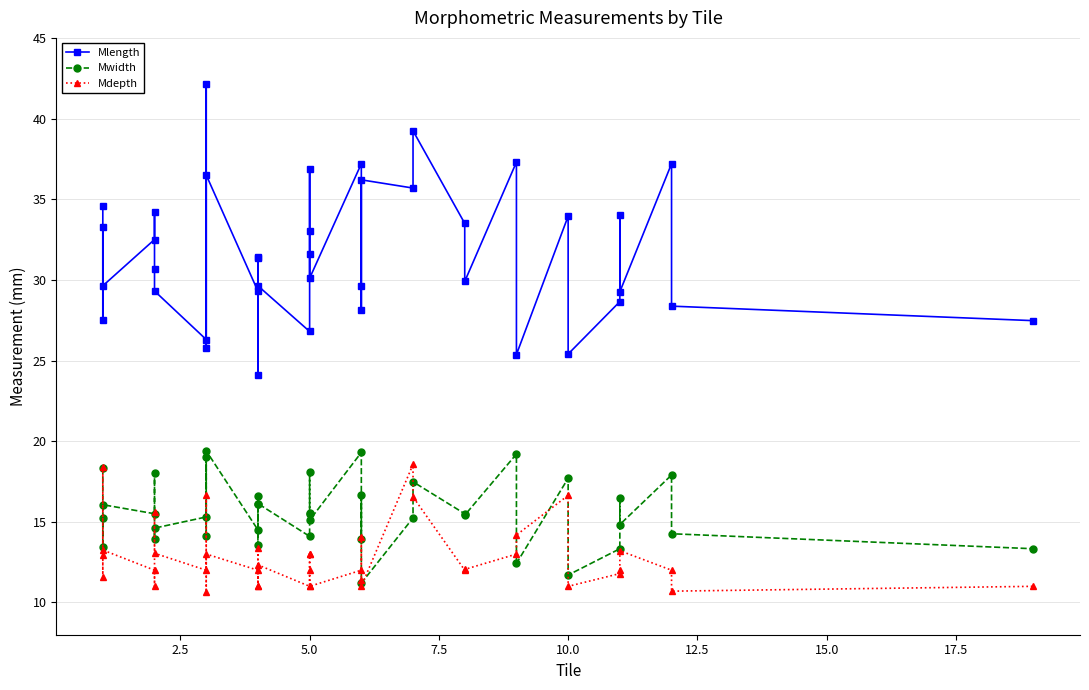

Reading right to left, what are all the values shown in this chart?

Mlength: 27.5	28.4	37.2	29.3	34.0	28.6	25.4	34.0	25.4	37.3	29.9	33.5	39.2	35.7	36.2	28.2	29.6	37.2	30.1	33.0	36.9	31.6	26.8	29.6	24.1	31.3	31.4	29.3	36.5	25.8	42.1	26.3	29.3	30.7	34.2	32.5	29.6	33.3	27.5	34.5
Mwidth: 13.3	14.3	17.9	14.8	16.5	13.3	11.7	17.7	12.4	19.2	15.4	15.5	17.5	15.2	11.2	16.7	13.9	19.3	15.1	15.6	18.1	15.5	14.1	16.1	16.6	13.6	16.1	14.5	19.4	14.1	19.0	15.3	14.6	13.9	18.0	15.5	16.1	15.3	13.4	18.3
Mdepth: 11.0	10.7	12.0	13.2	12.0	11.8	11.0	16.6	14.2	13.0	12.1	12.0	16.5	18.6	11.0	11.4	14.0	12.0	11.0	13.0	13.0	12.0	11.0	12.3	11.0	13.3	11.0	12.0	13.0	10.6	16.7	12.0	13.1	15.6	11.0	12.0	13.2	18.4	11.6	12.9